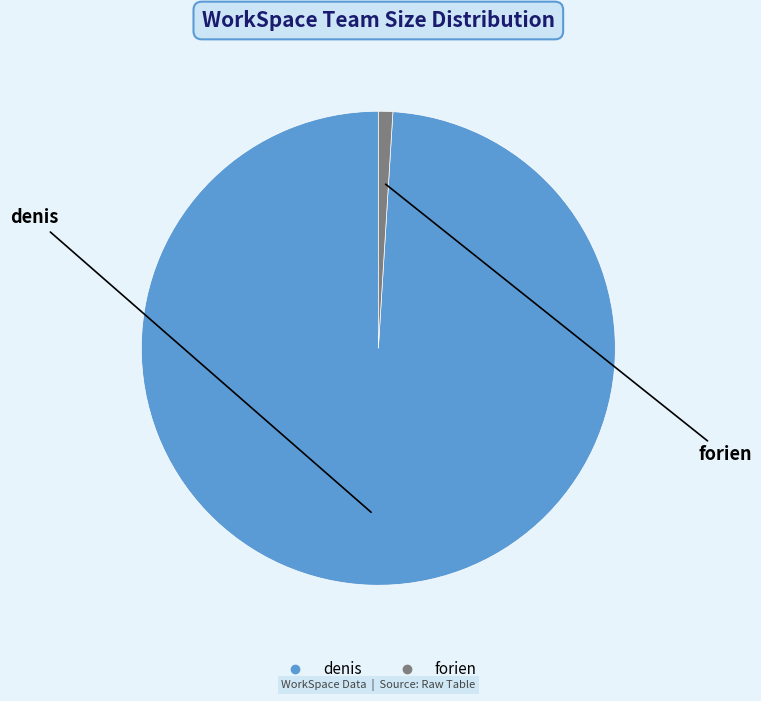

The forien slice represents 1% of the pie. True or false?

True